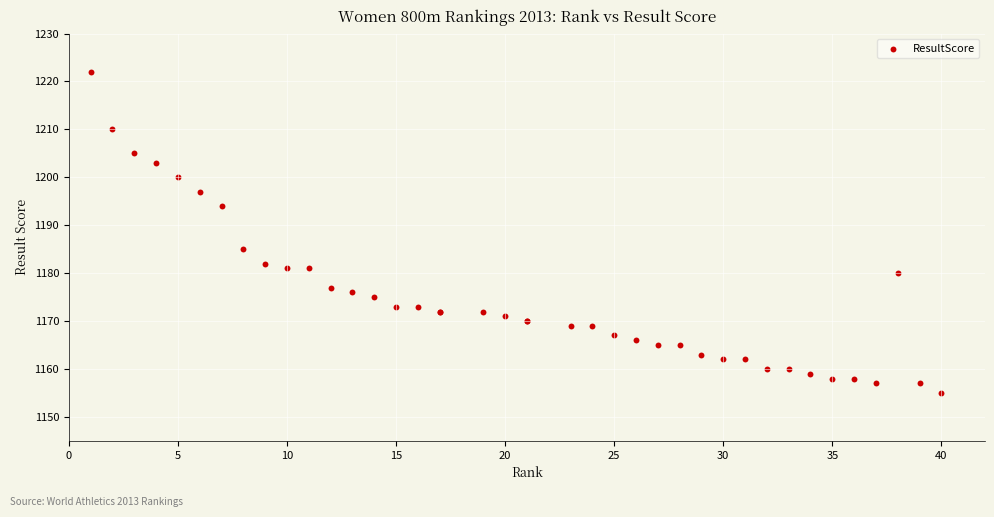

What Y value in the scatter plot is closest to 1188?

1185